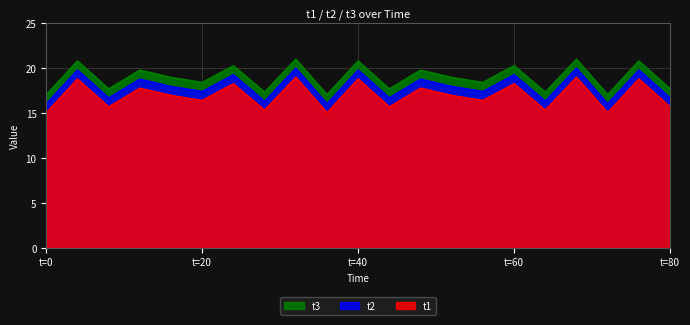

Which series has the largest total across all categories?

t3